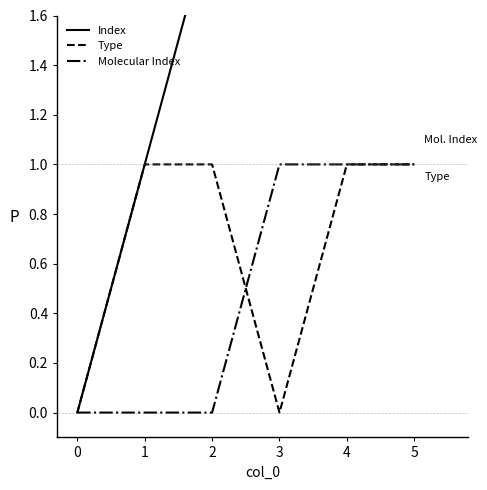

Is the value of Molecular Index at 2 greater than the value of Type at 4?

No